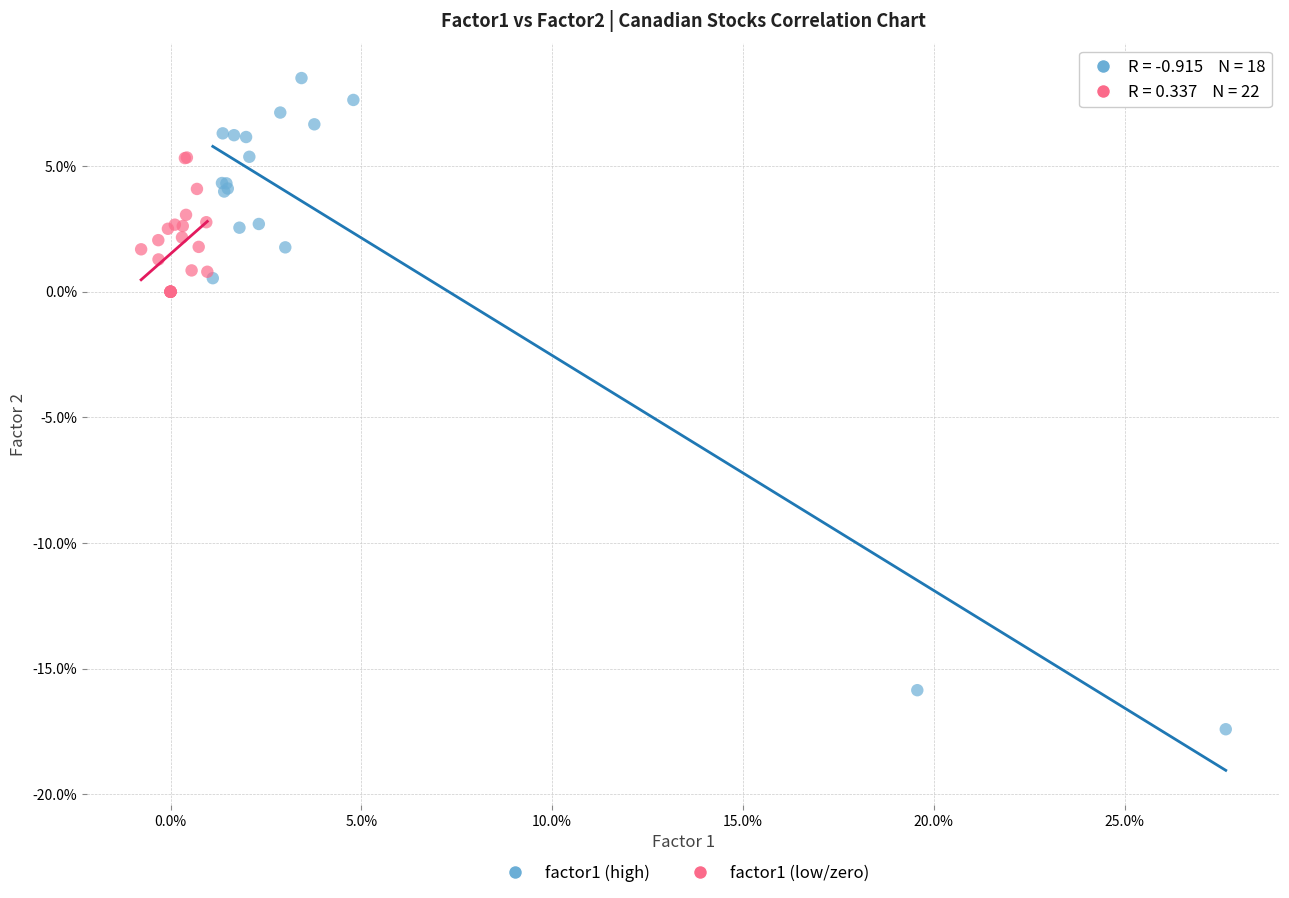

Which series reaches the maximum Y coordinate?

factor1 (high)